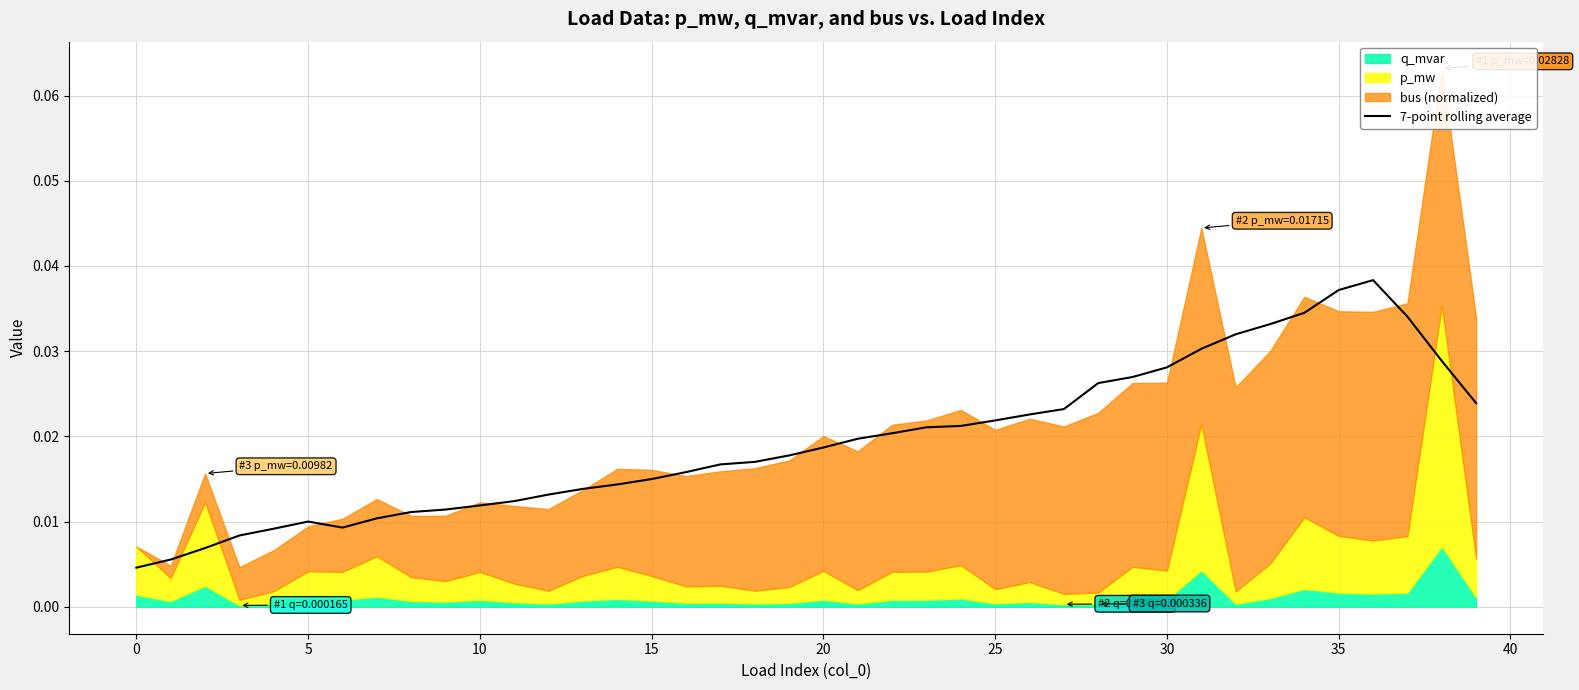

Count the values in the range 0 to 1.

40